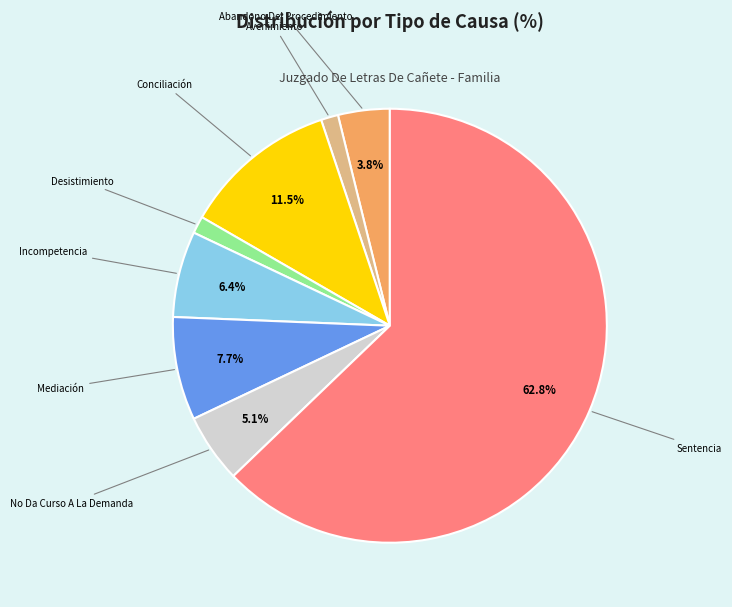

Combined, do Conciliación and Avenimiento account for over 50%?

No